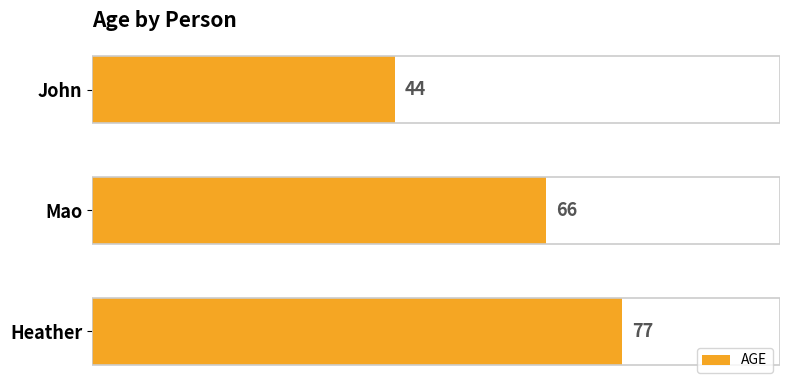

What is the difference between the maximum and minimum values?

33